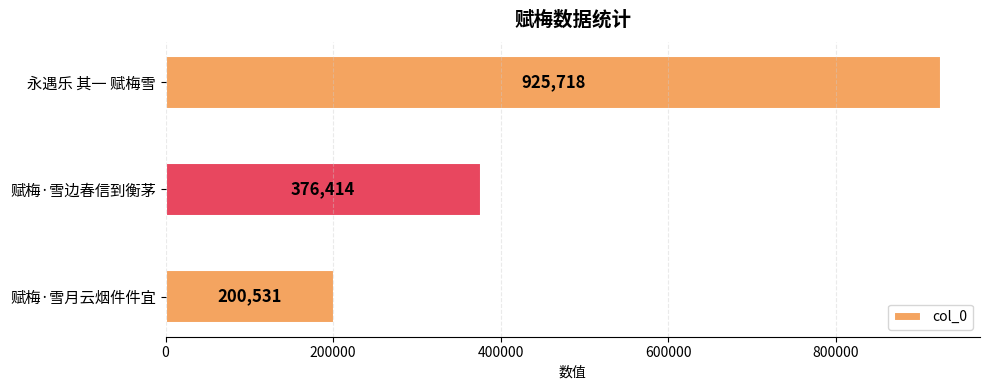

What is the minimum value shown in the chart?

200531